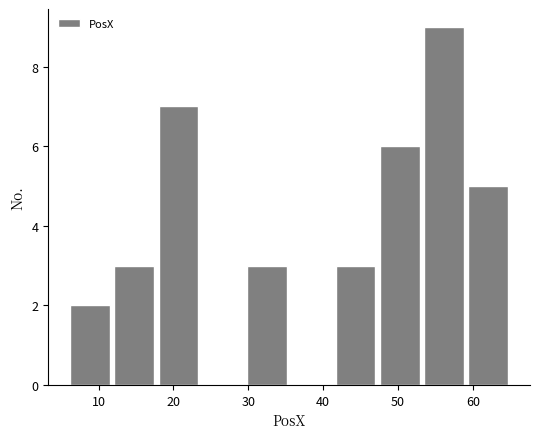

Reading left to right, transcribe this chart: for each bar, give the range it covers on the x-axis and its height. Neither the bar edges nor the heights are printed on the chart, so give them approximately, as read against the axes.

6 to 12: 2
12 to 18: 3
18 to 24: 7
24 to 30: 0
30 to 35: 3
35 to 41: 0
41 to 47: 3
47 to 53: 6
53 to 59: 9
59 to 65: 5